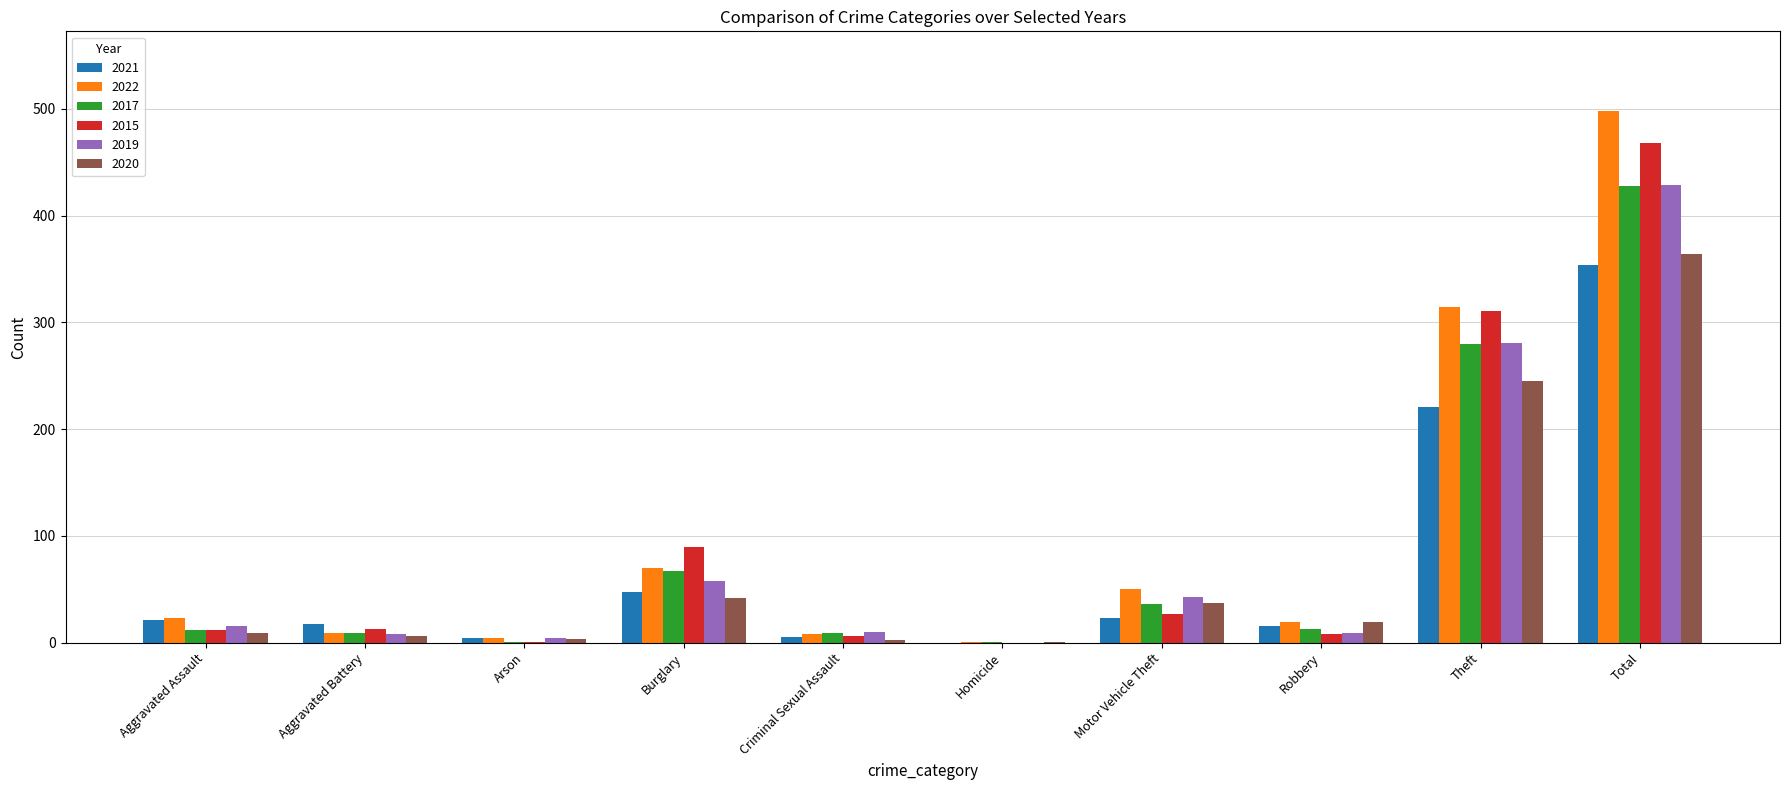

What is the sum of all 2017 values?

856